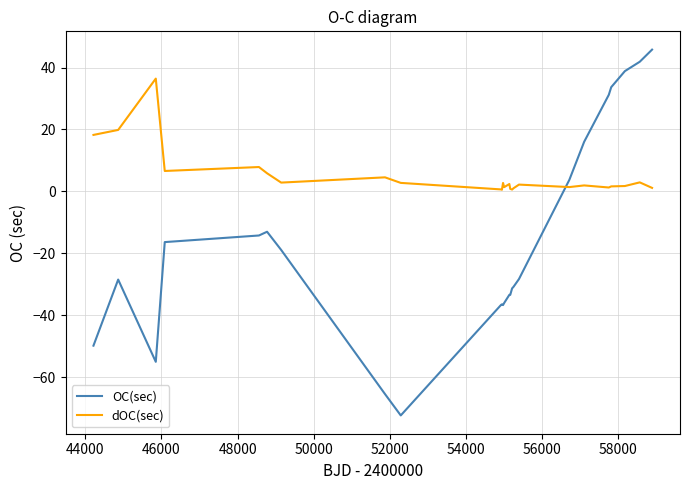

What is the maximum value for dOC(sec)?

36.4